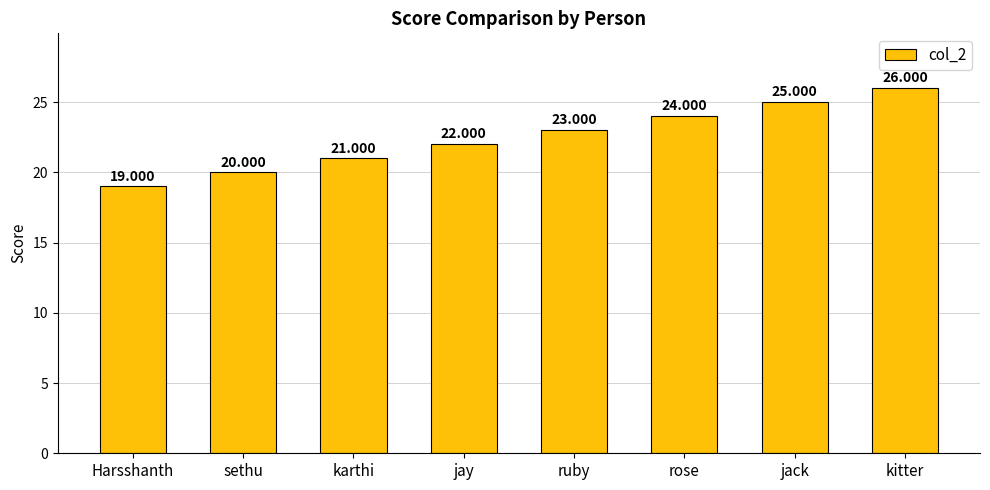

Reading right to left, extract all data points from this chart.

26	25	24	23	22	21	20	19